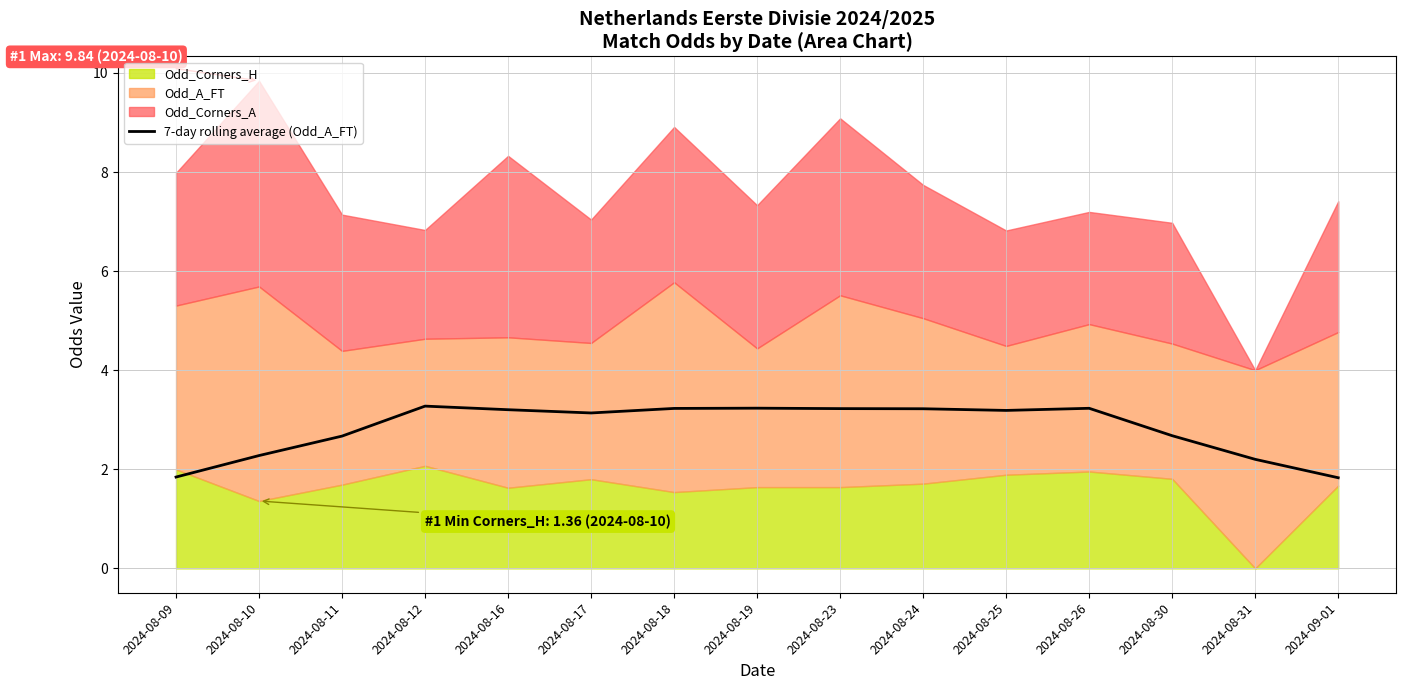

What is the value of the 7th point from the left?

3.2